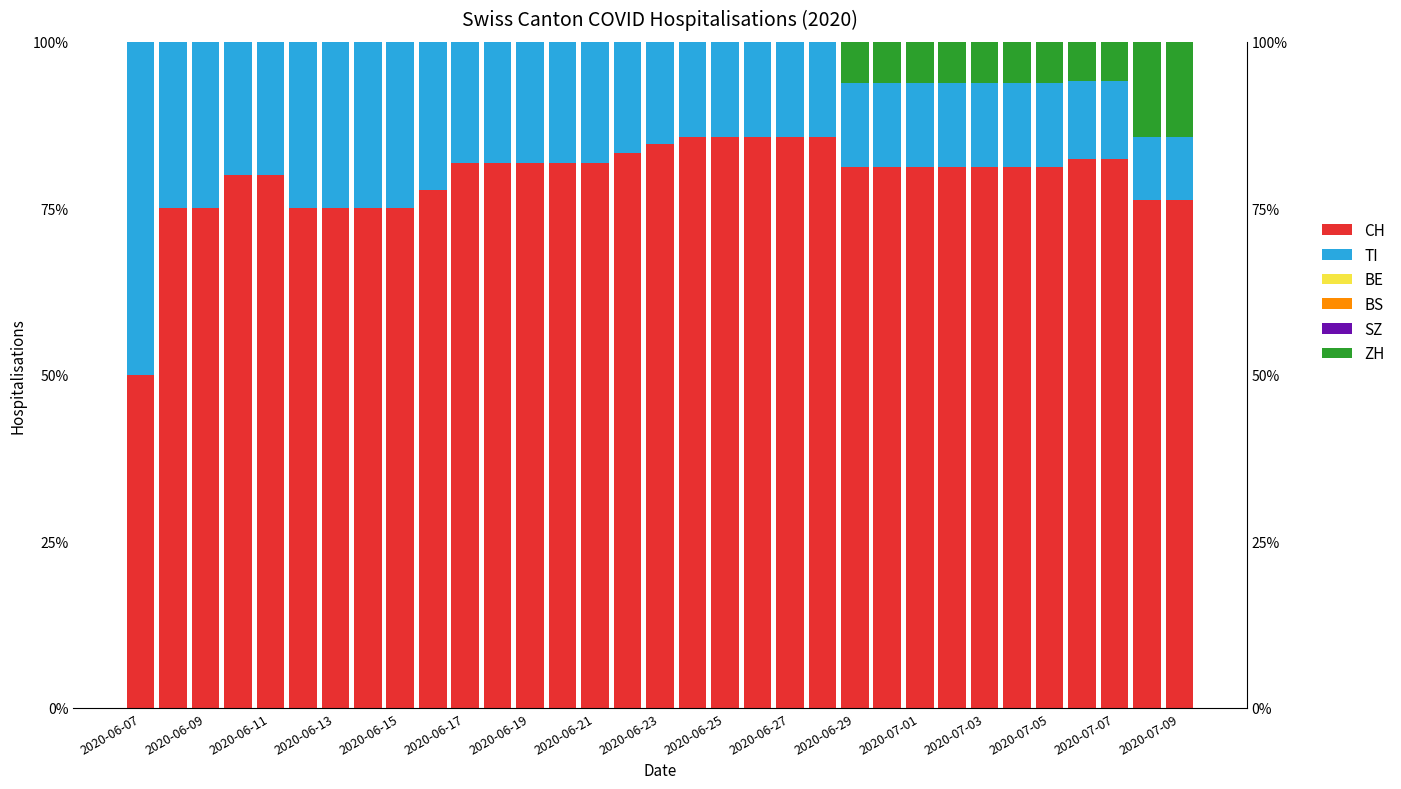

What is the sum of all ZH values?

84.1